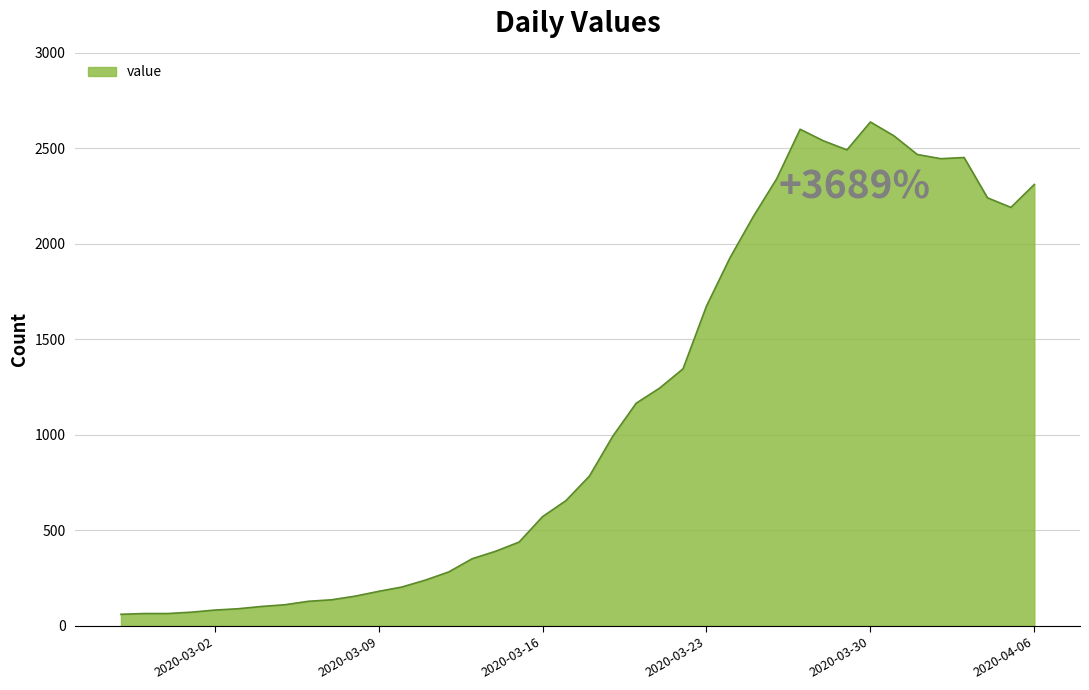

What is the minimum value shown in the chart?

61